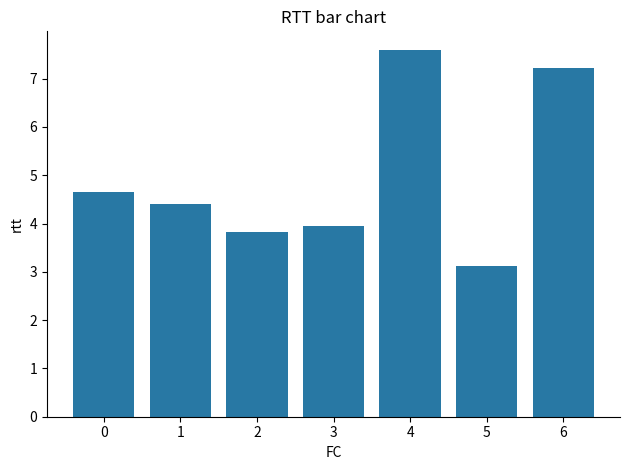

What is the change in value from 2 to 5?

-0.7